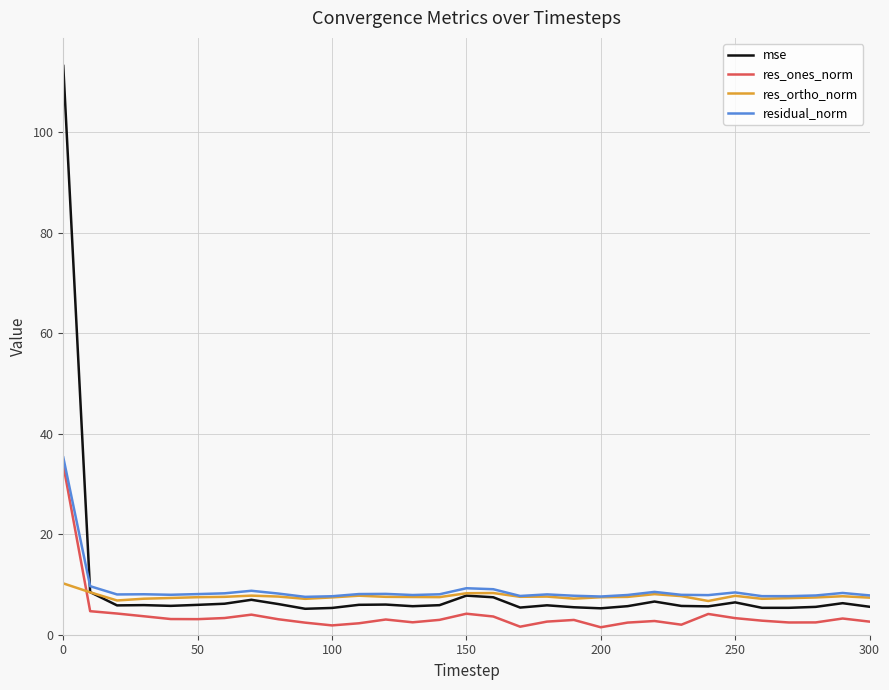

What is the greatest value displayed?

113.2